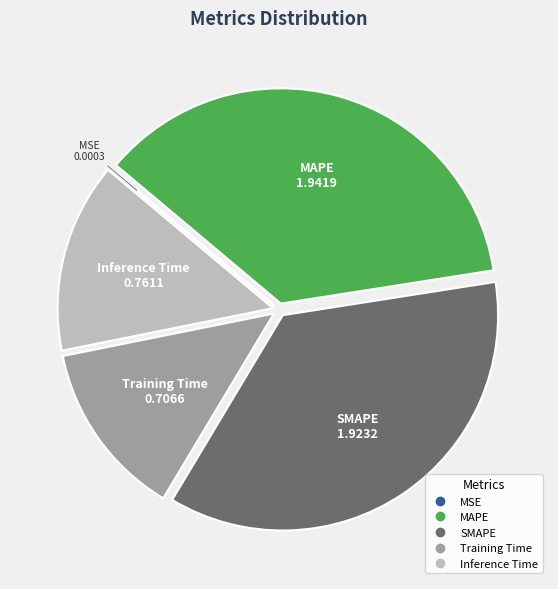

Is the sum of MAPE and Inference Time greater than half?

Yes